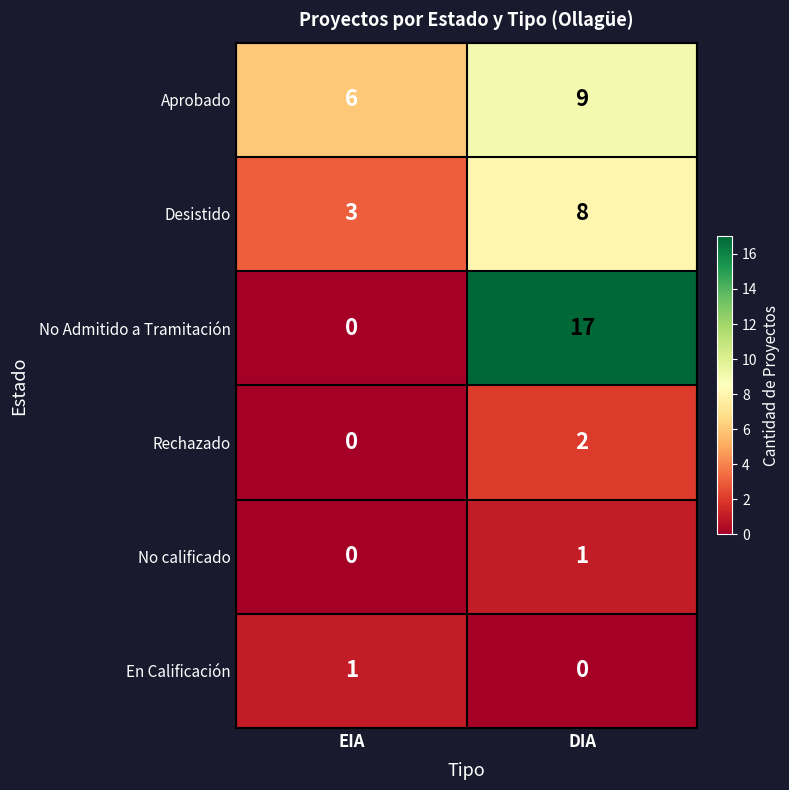

How many series are shown in this chart?

6